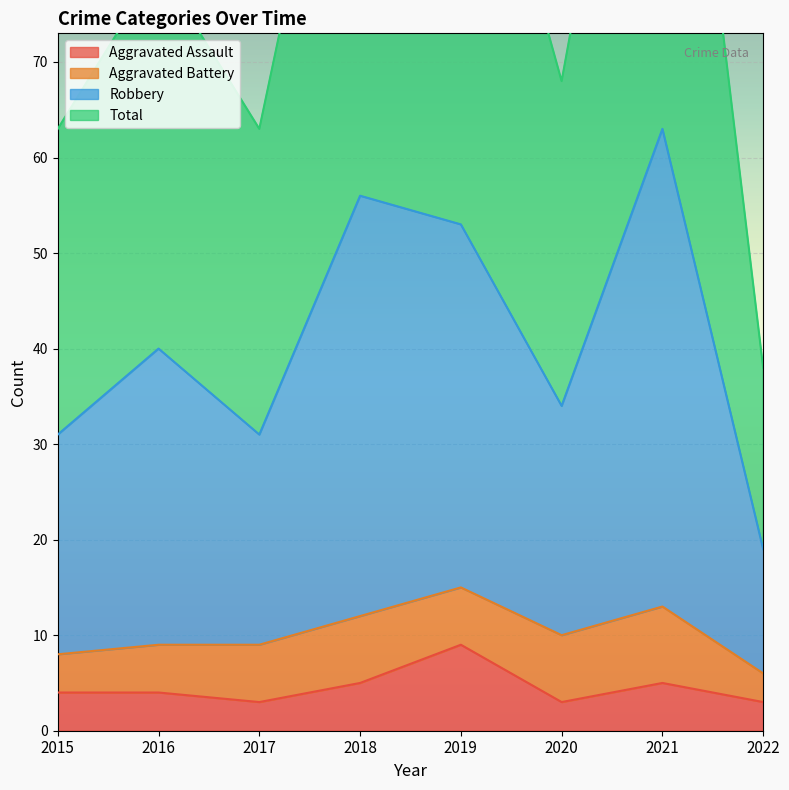

What is the highest value of the Aggravated Assault series?

9